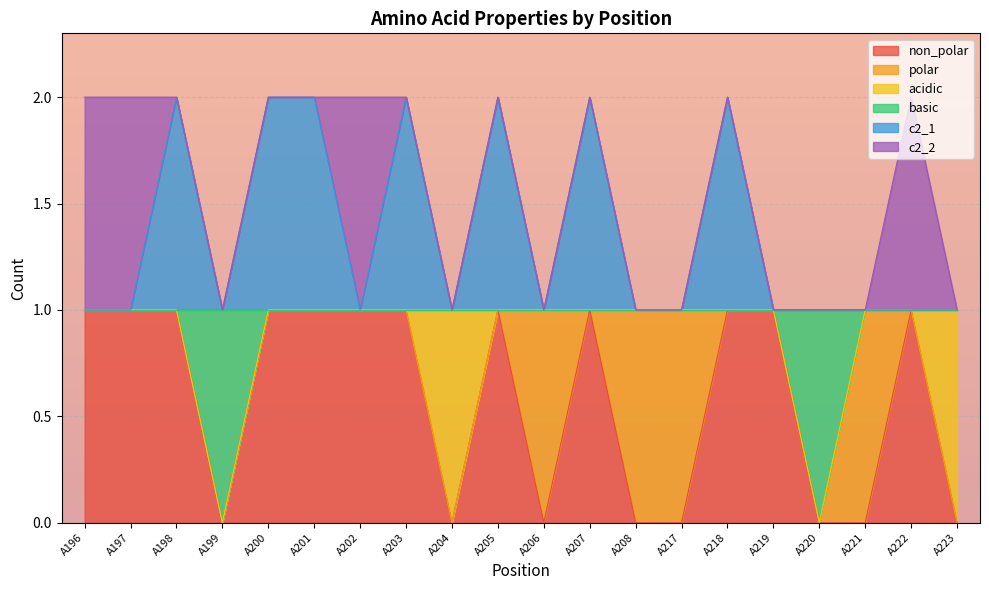

True or false: basic has more than 2 points higher than both neighbors.

False